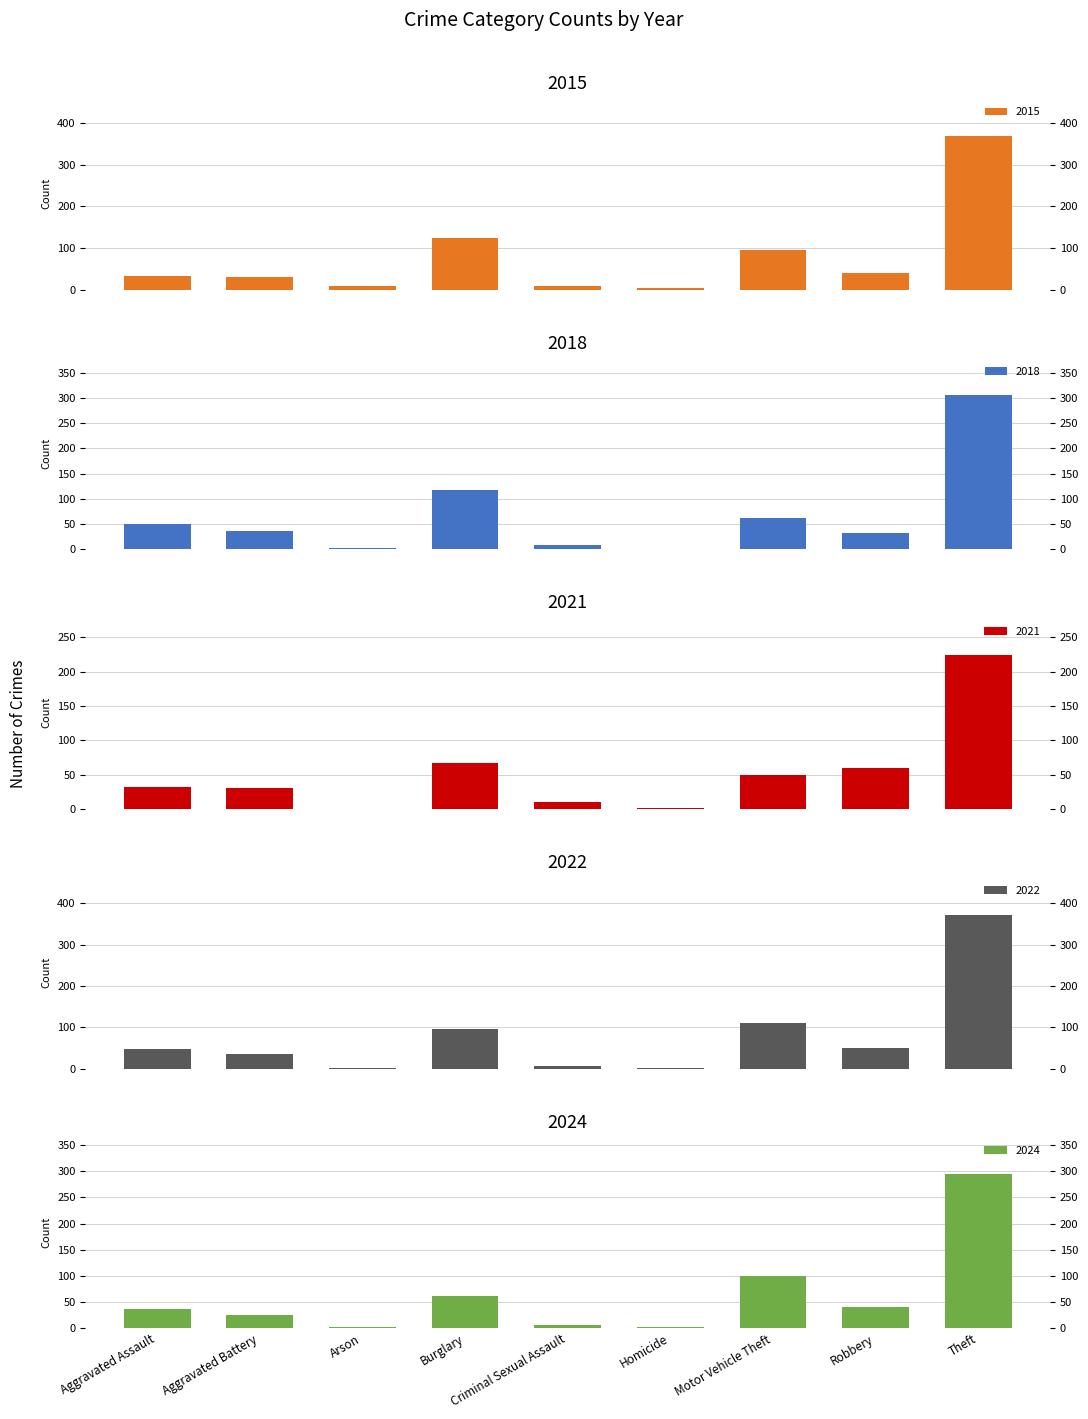

The 2015 series shows 9 at Arson. True or false?

True